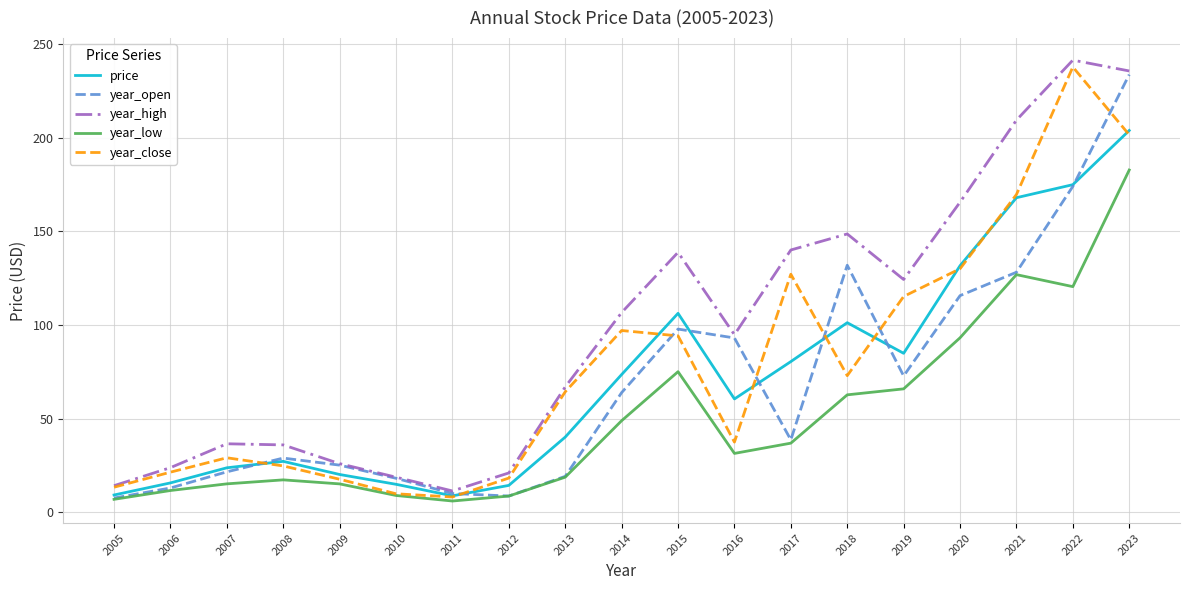

Where is the first local maximum for year_close?

2007